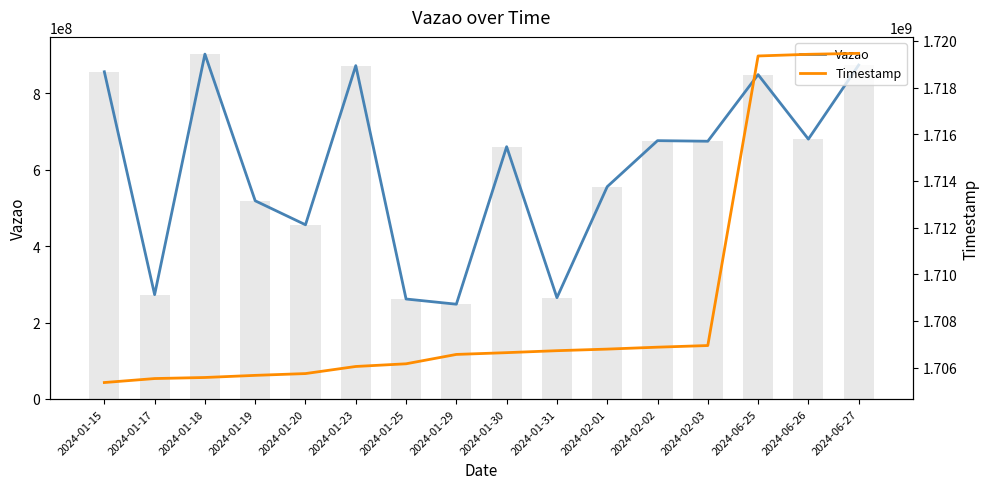

What is the difference between the Timestamp values at 2024-01-17 and 2024-01-25?

632660